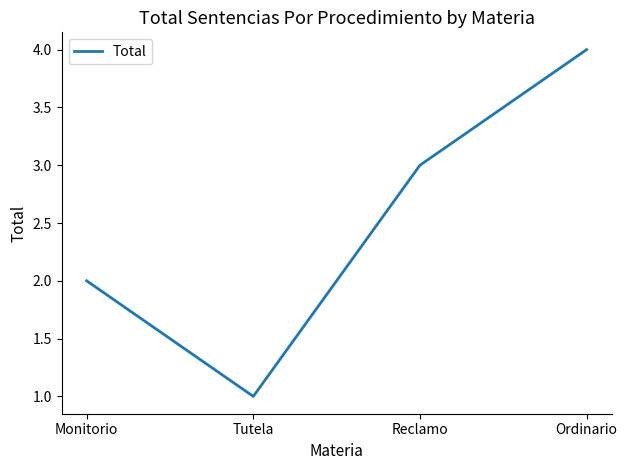

Between Ordinario and Tutela, which is larger?

Ordinario